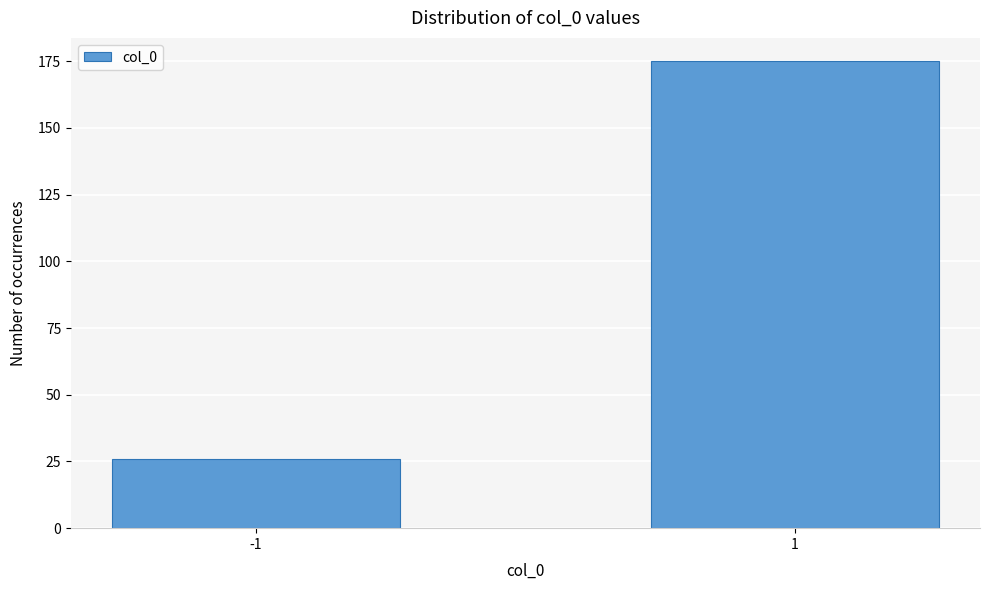

Reading right to left, list all the values displayed in this chart.

1=175	-1=26